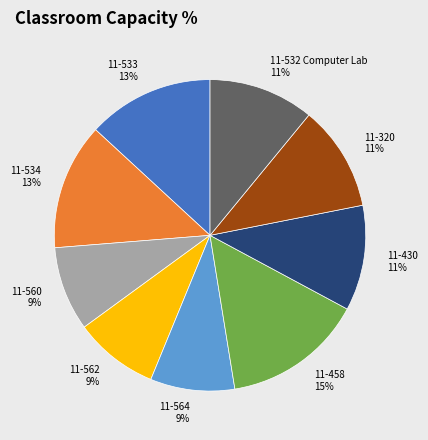

Do 11-532 Computer Lab and 11-533 together represent more than half of the pie?

No